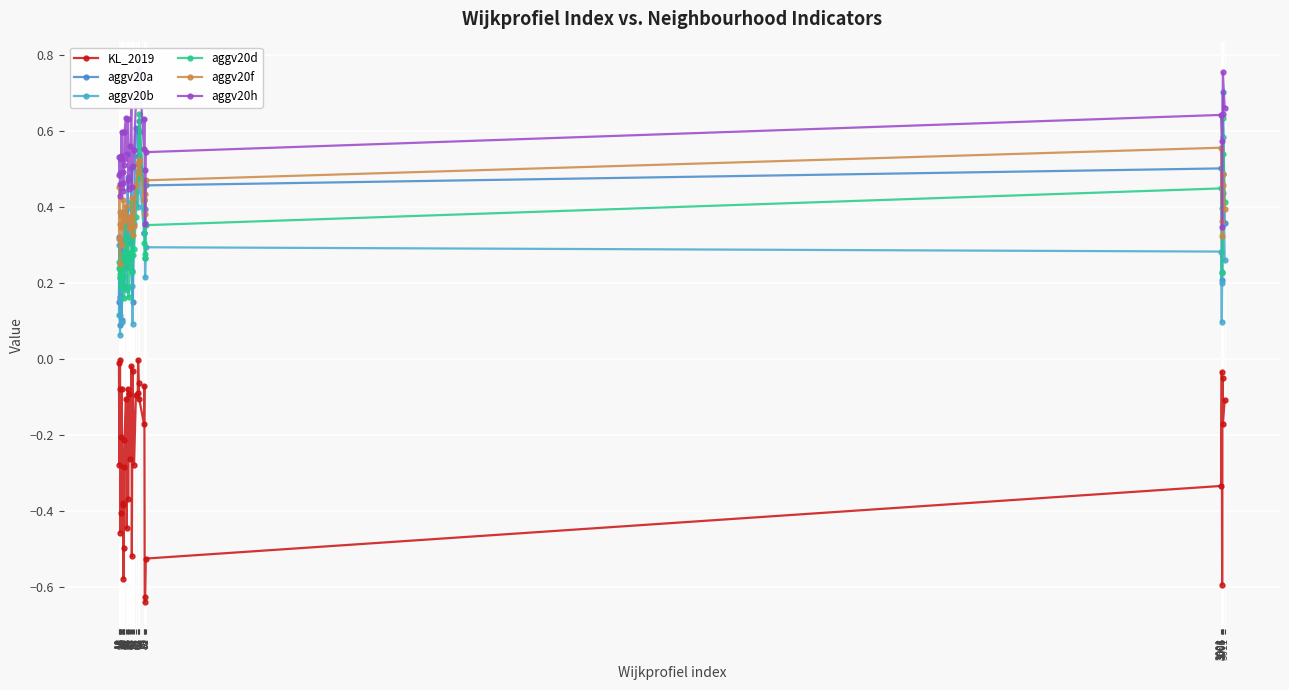

Reading left to right, what are all the values shown in this chart?

KL_2019: 10=-0.0	11=-0.3	12=-0.1	13=-0.0	14=-0.5	15=-0.4	16=-0.2	17=-0.1	20=-0.4	21=-0.4	22=-0.6	23=-0.5	24=-0.3	25=-0.2	29=-0.1	31=-0.4	34=-0.1	35=-0.4	36=-0.1	41=-0.3	44=-0.0	45=-0.5	47=-0.0	51=-0.3	56=-0.1	61=-0.1	62=-0.0	64=-0.1	65=-0.1	78=-0.2	79=-0.1	80=-0.6	81=-0.6	83=-0.5	3001=-0.3	3003=-0.0	3004=-0.6	3005=-0.0	3006=-0.2	3011=-0.1
aggv20a: 10=0.1	11=0.3	12=0.2	13=0.1	14=0.2	15=0.3	16=0.3	17=0.1	20=0.2	21=0.3	22=0.3	23=0.3	24=0.3	25=0.4	29=0.4	31=0.2	34=0.5	35=0.3	36=0.3	41=0.3	44=0.5	45=0.2	47=0.2	51=0.4	56=0.6	61=0.6	62=0.5	64=0.6	65=0.6	78=0.4	79=0.3	80=0.4	81=0.3	83=0.5	3001=0.5	3003=0.2	3004=0.2	3005=0.5	3006=0.7	3011=0.4
aggv20b: 10=0.1	11=0.3	12=0.1	13=0.1	14=0.2	15=0.2	16=0.2	17=0.1	20=0.2	21=0.3	22=0.3	23=0.3	24=0.2	25=0.4	29=0.3	31=0.2	34=0.4	35=0.2	36=0.3	41=0.2	44=0.3	45=0.2	47=0.1	51=0.4	56=0.4	61=0.5	62=0.4	64=0.5	65=0.5	78=0.3	79=0.3	80=0.4	81=0.2	83=0.3	3001=0.3	3003=0.1	3004=0.2	3005=0.4	3006=0.6	3011=0.3
aggv20d: 10=0.3	11=0.2	12=0.2	13=0.2	14=0.2	15=0.3	16=0.2	17=0.3	20=0.2	21=0.2	22=0.2	23=0.3	24=0.2	25=0.3	29=0.4	31=0.3	34=0.3	35=0.2	36=0.2	41=0.3	44=0.4	45=0.2	47=0.3	51=0.3	56=0.4	61=0.5	62=0.5	64=0.5	65=0.6	78=0.4	79=0.3	80=0.3	81=0.3	83=0.4	3001=0.4	3003=0.4	3004=0.2	3005=0.5	3006=0.6	3011=0.4
aggv20f: 10=0.3	11=0.5	12=0.4	13=0.3	14=0.4	15=0.3	16=0.4	17=0.3	20=0.4	21=0.4	22=0.4	23=0.4	24=0.4	25=0.4	29=0.4	31=0.4	34=0.4	35=0.4	36=0.3	41=0.4	44=0.4	45=0.4	47=0.3	51=0.4	56=0.5	61=0.5	62=0.5	64=0.5	65=0.5	78=0.4	79=0.4	80=0.4	81=0.4	83=0.5	3001=0.6	3003=0.4	3004=0.3	3005=0.5	3006=0.5	3011=0.4
aggv20h: 10=0.5	11=0.5	12=0.5	13=0.5	14=0.4	15=0.5	16=0.5	17=0.6	20=0.5	21=0.5	22=0.4	23=0.5	24=0.5	25=0.6	29=0.6	31=0.5	34=0.6	35=0.5	36=0.4	41=0.6	44=0.7	45=0.5	47=0.5	51=0.6	56=0.7	61=0.7	62=0.7	64=0.8	65=0.8	78=0.6	79=0.6	80=0.5	81=0.4	83=0.5	3001=0.6	3003=0.6	3004=0.3	3005=0.6	3006=0.8	3011=0.7